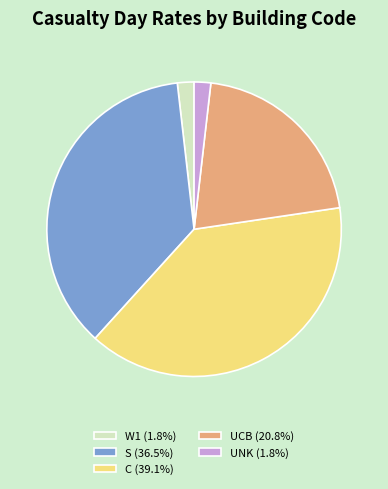

Is there a majority slice in this chart?

No